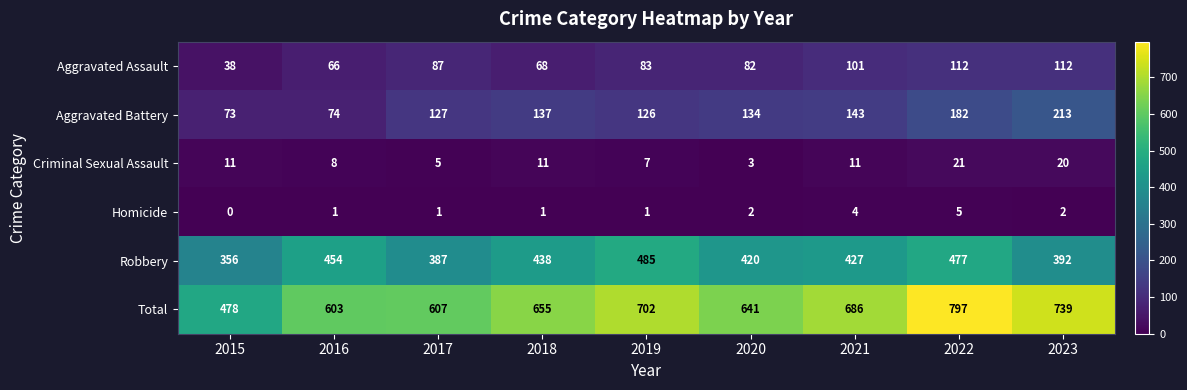

What is the sum of the Total values at 2023 and 2020?

1380